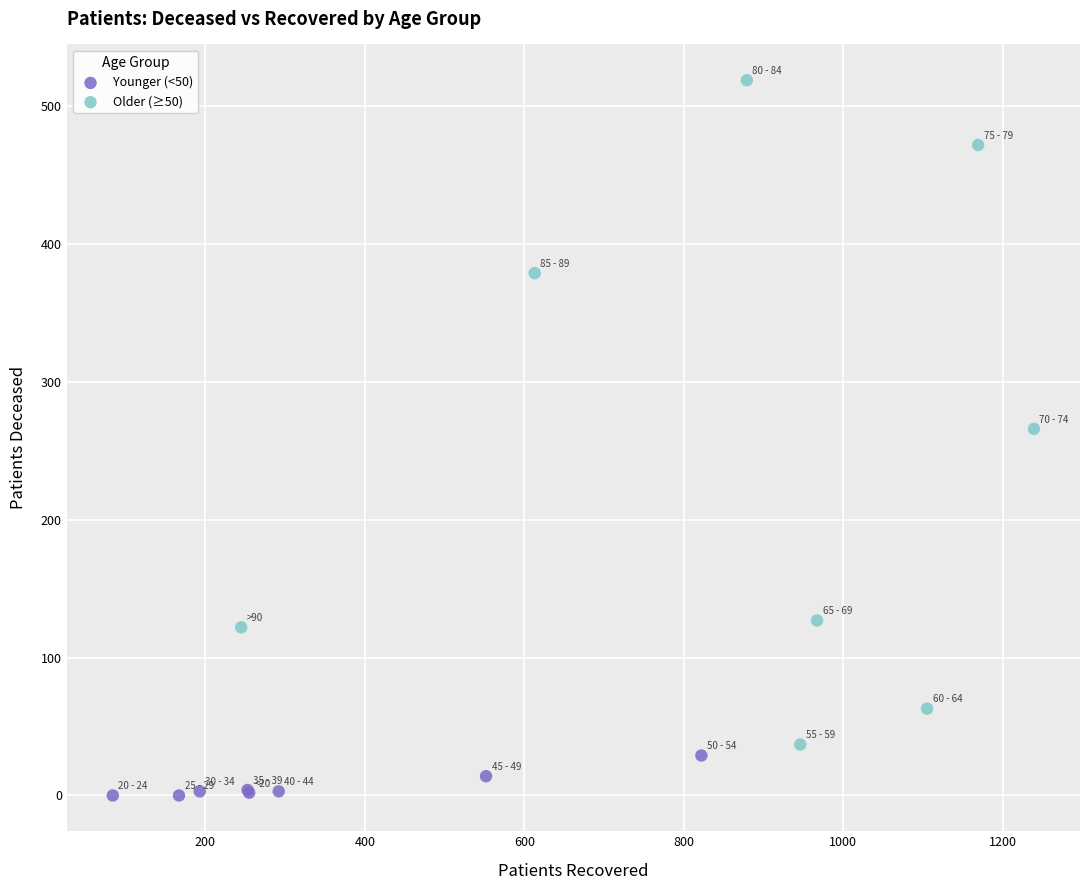

Which series reaches the minimum Y coordinate?

Younger (<50)